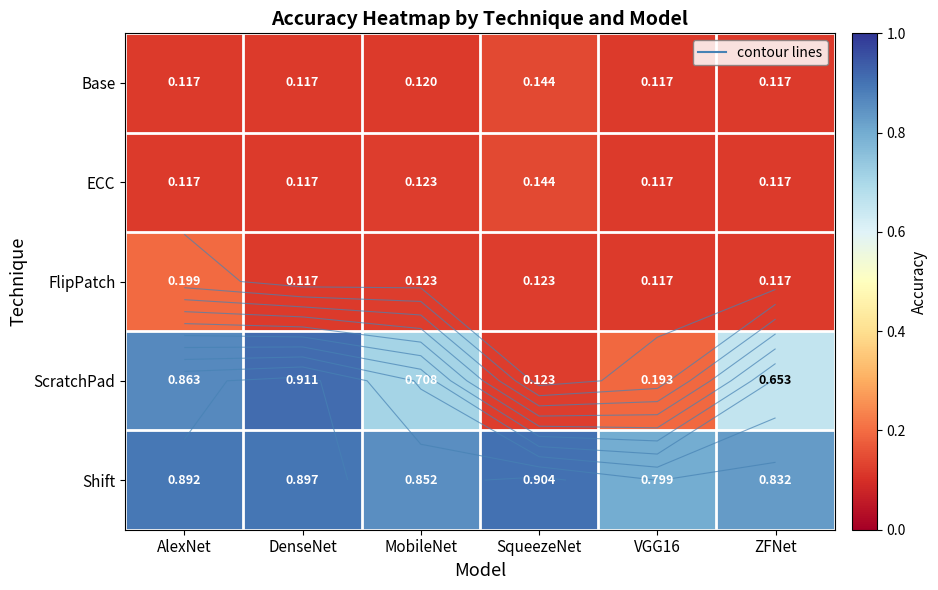

What is the sum of all ScratchPad values?

3.5